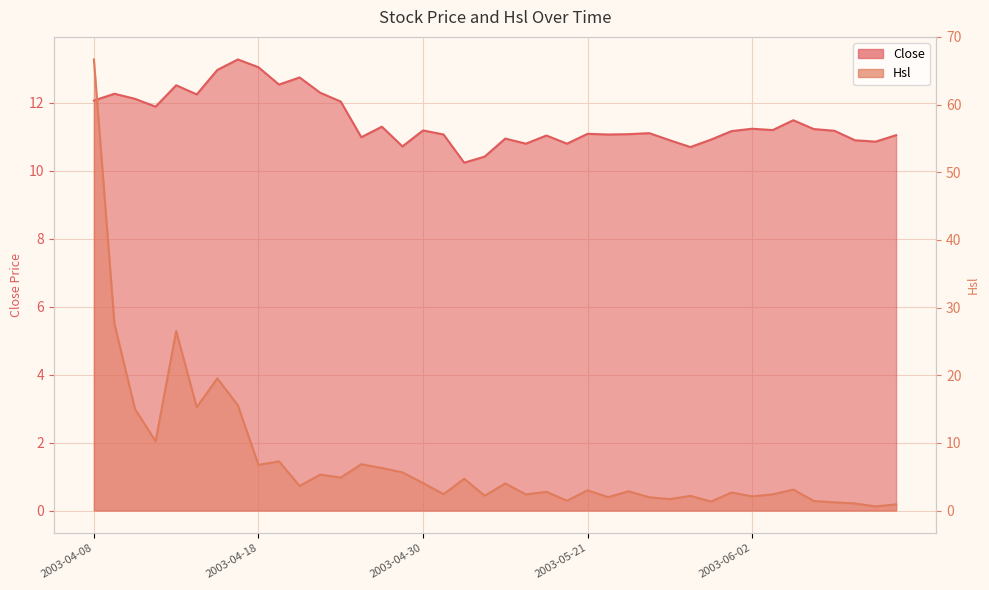

What is the label of the 25th point from the left?

2003-05-21